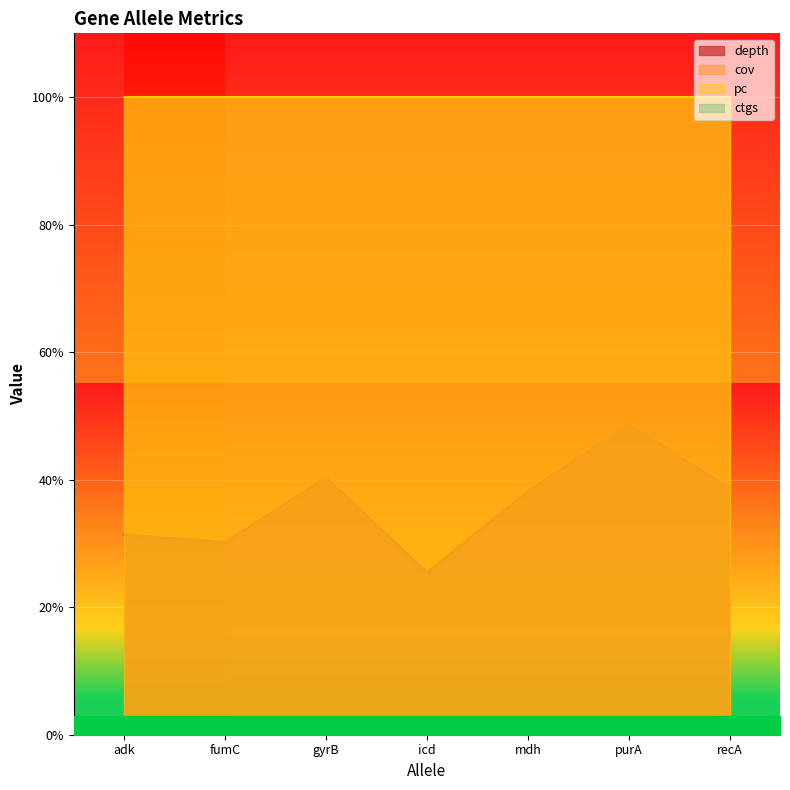

True or false: pc and cov cross at least once.

False